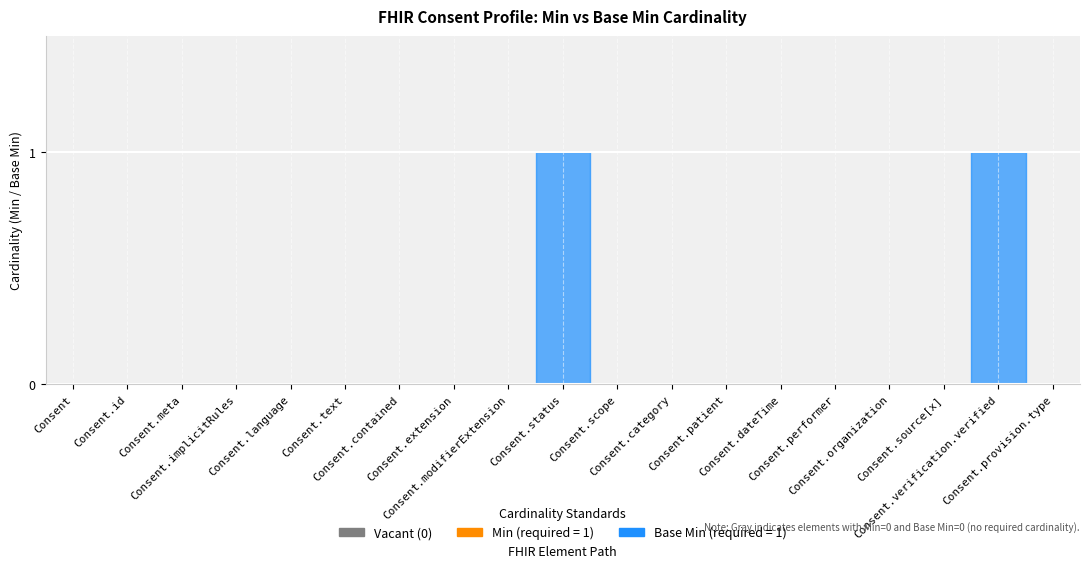

What is the label of the 1st point from the left?

Consent